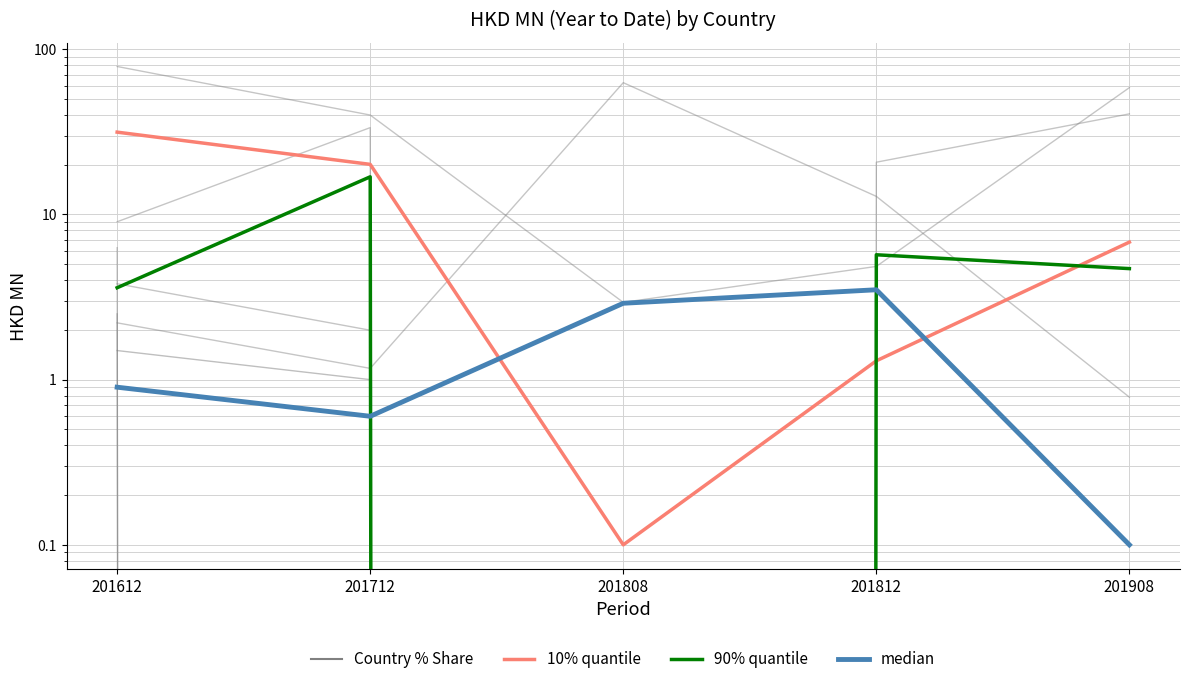

True or false: 90% quantile and 10% quantile cross at least once.

True